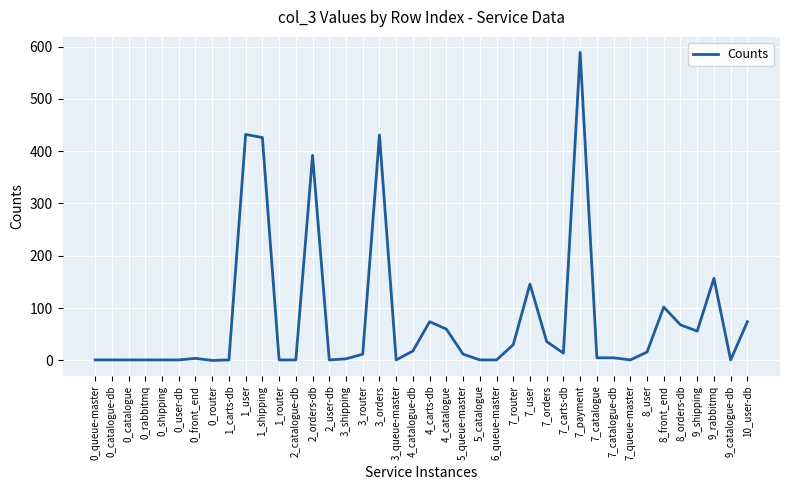

What is the difference between the maximum and minimum values?

589